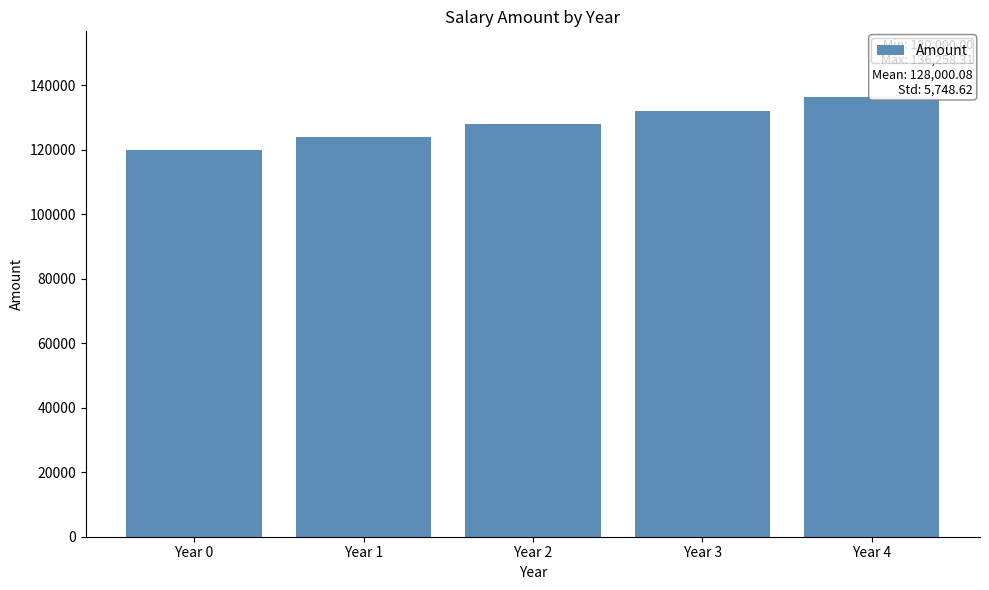

What is the difference between the maximum and minimum values?

16258.3